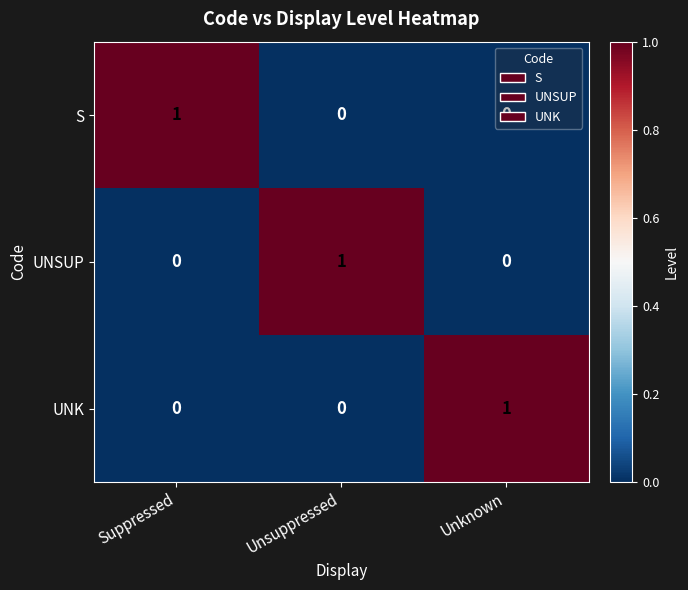

At which label does S reach its peak?

Suppressed